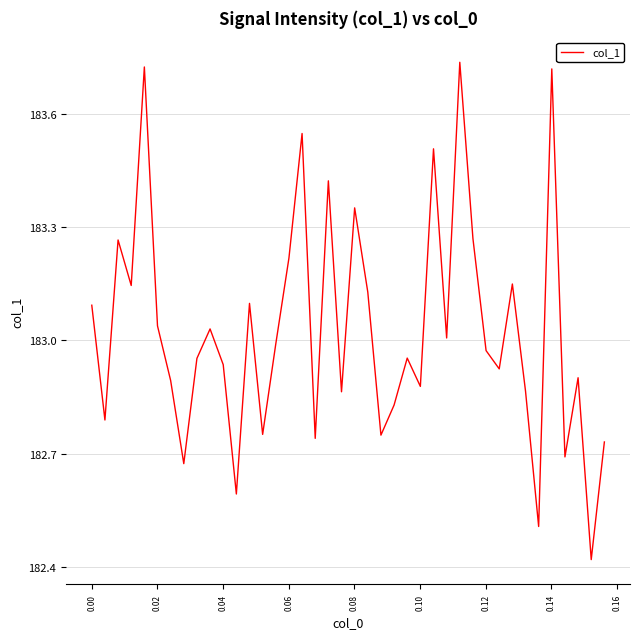

What is the difference between the maximum and minimum values?

1.3